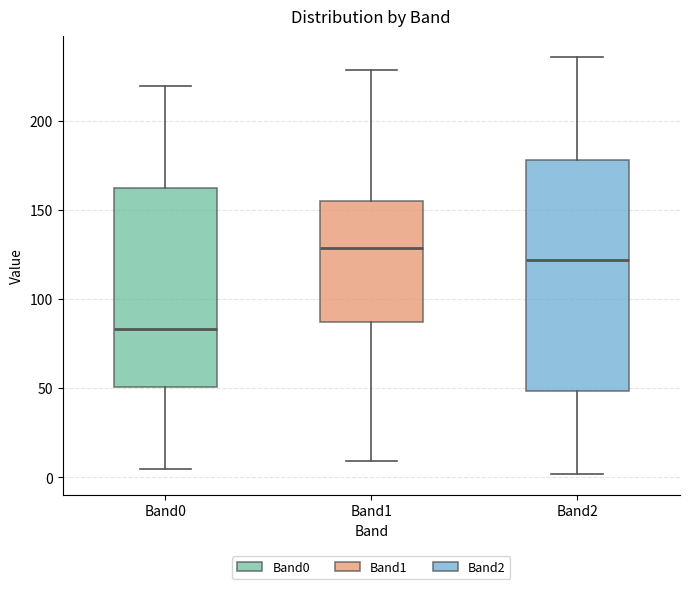

Reading left to right, transcribe this box plot: for each box, give where its median line is, the range the box spans, and where its two whiskers end, as read against the y-axis. The values are not printed on the chart, so give them approximately, as read against the axis.

Band0: median 85, box 50 to 165, whiskers 5 to 220
Band1: median 130, box 85 to 155, whiskers 10 to 230
Band2: median 120, box 50 to 180, whiskers 0 to 235